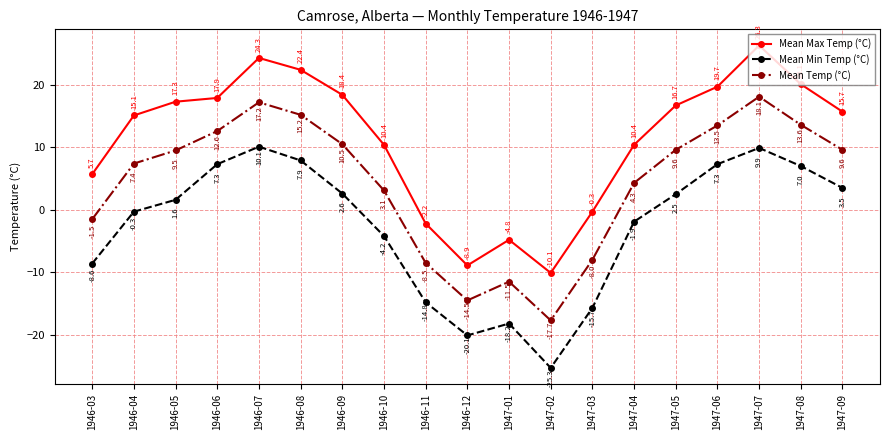

Between 1946-11 and 1947-07, which series saw the biggest shift?

Mean Max Temp (°C)